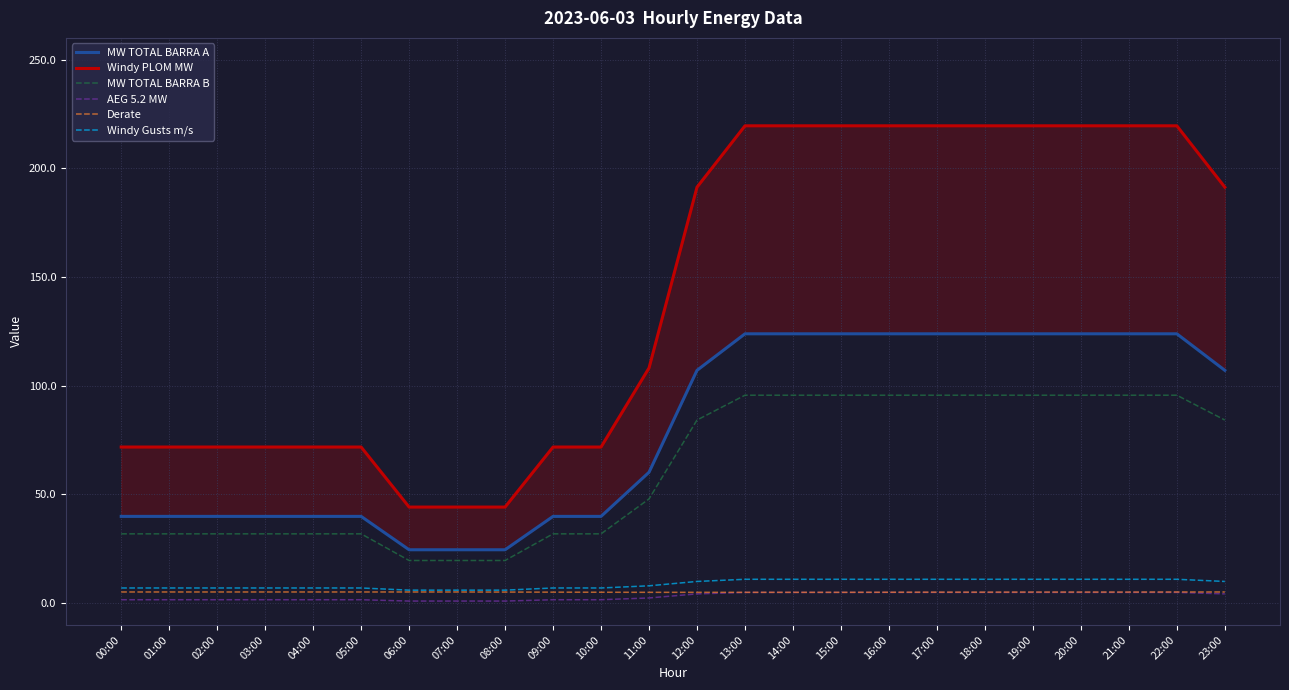

The value of AEG 5.2 MW at 23:00 is 7.2. True or false?

False